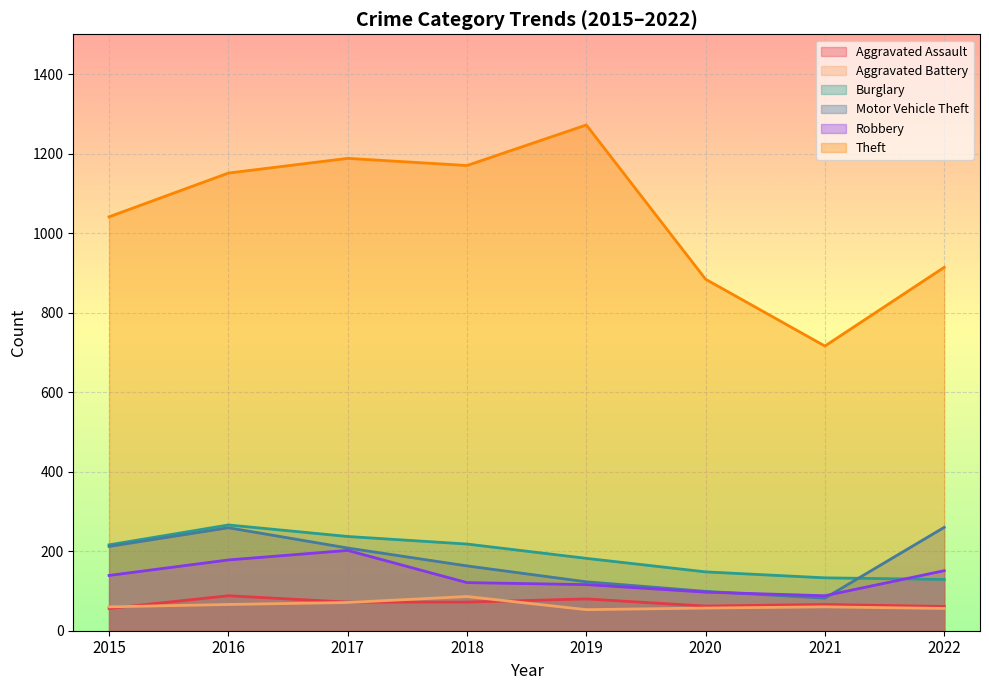

What is the difference between the maximum and minimum values in the Robbery series?

114